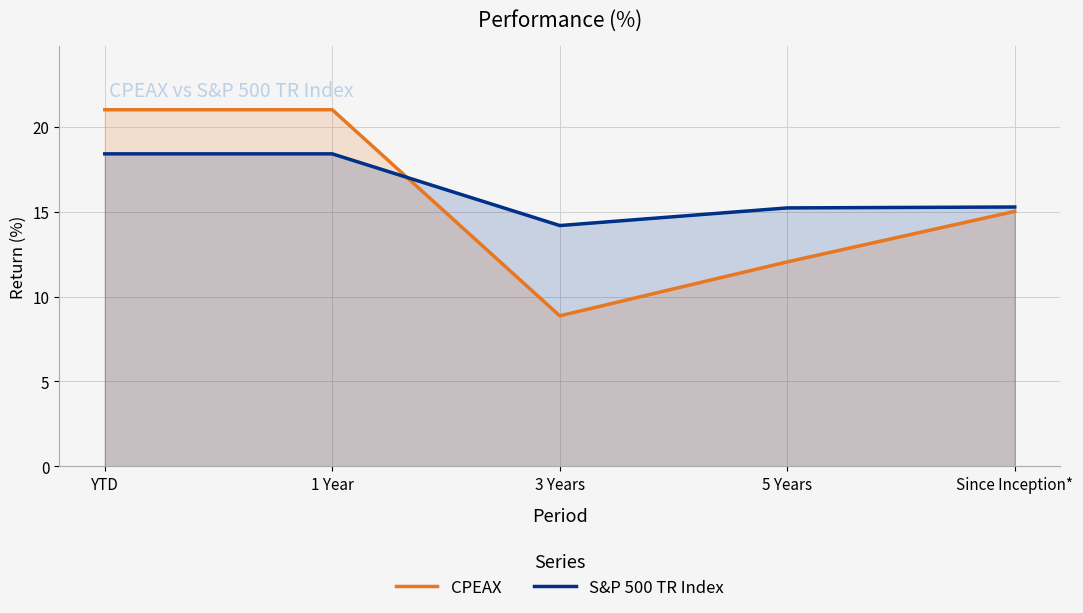

How many lines are shown in the chart?

2